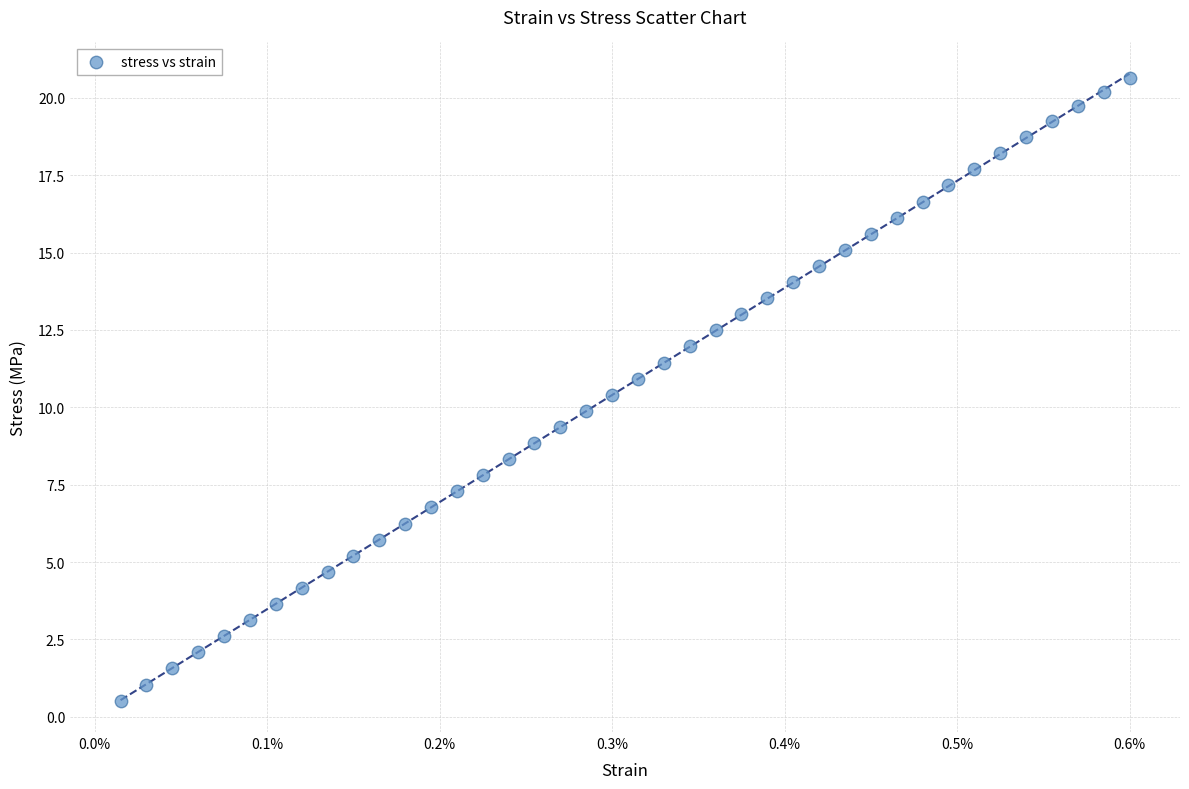

What is the range of Y values (max minus min)?

20.1